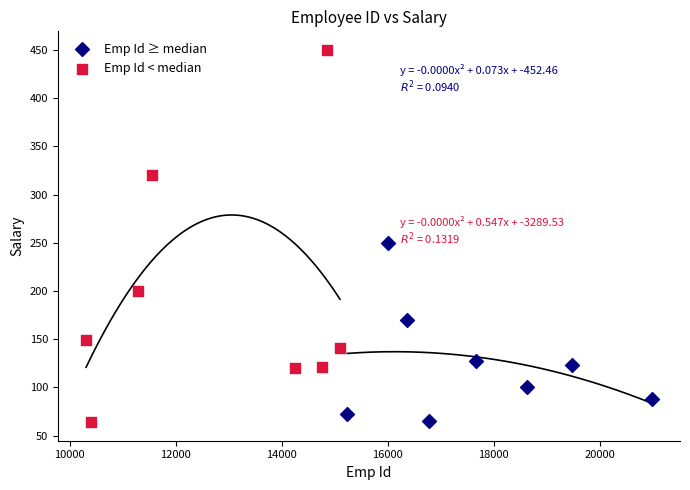

Which series has the largest Y range (max minus min)?

Emp Id < median